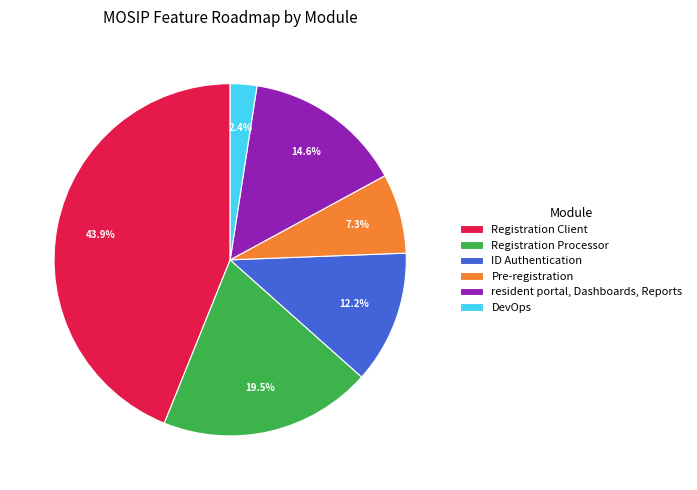

Is there any slice that represents more than half of the pie?

No